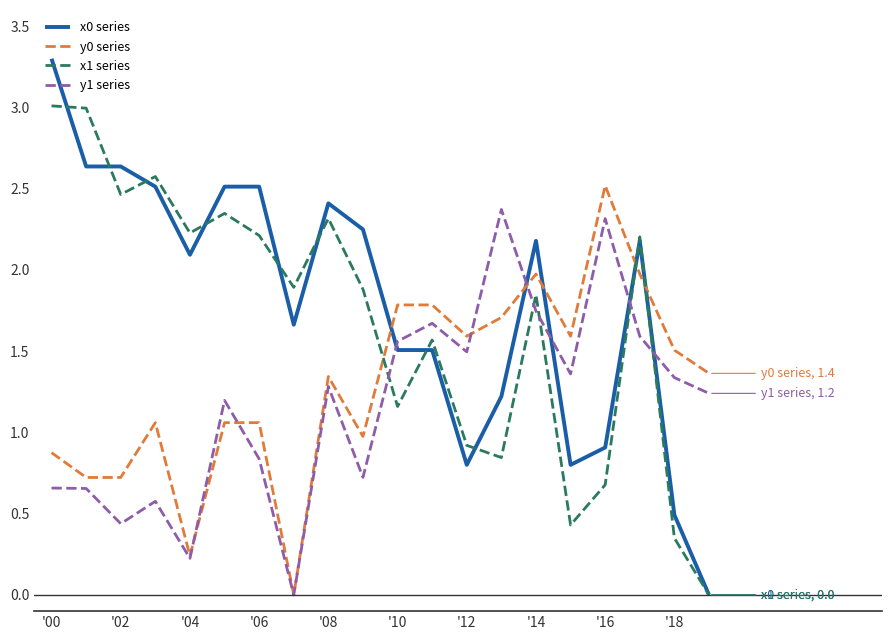

What is the maximum value shown in the chart?

3.3